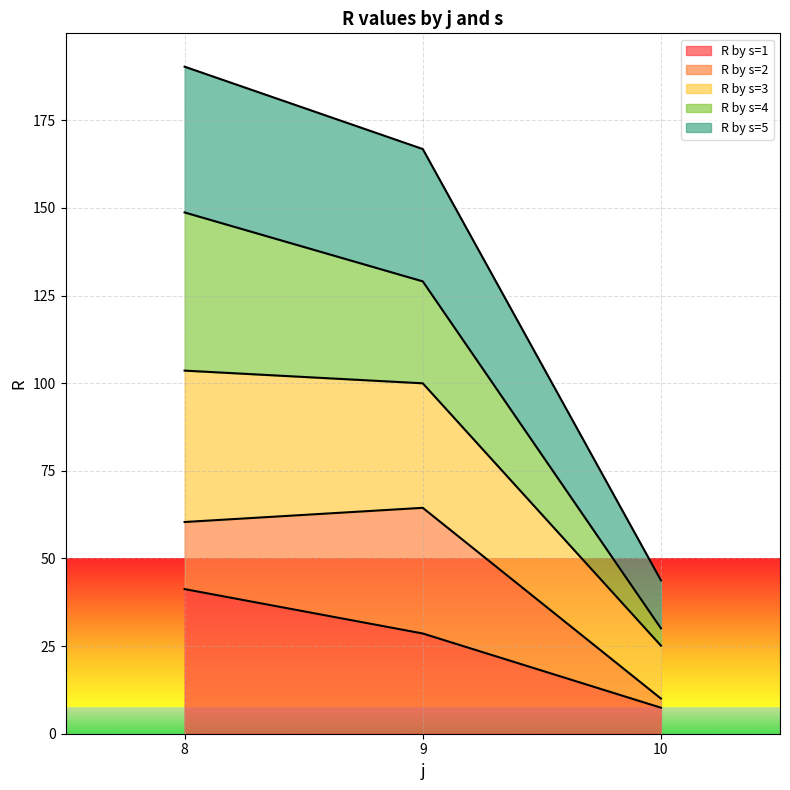

At which category does the chart reach its peak across all series?

8